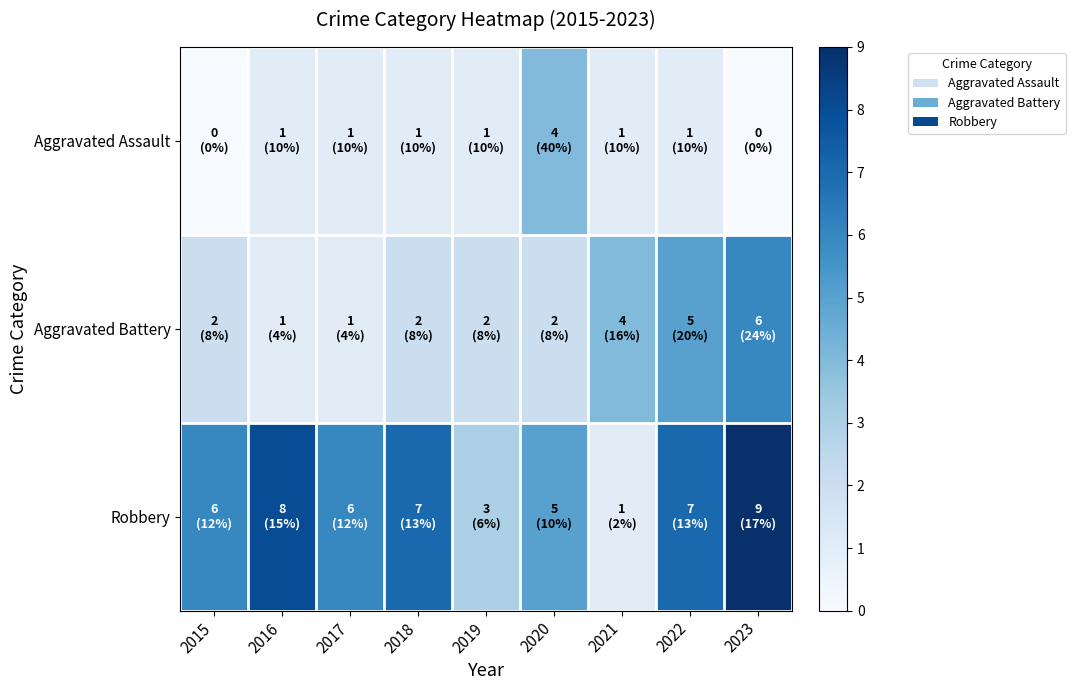

Which category has the lowest value across all series?

2015